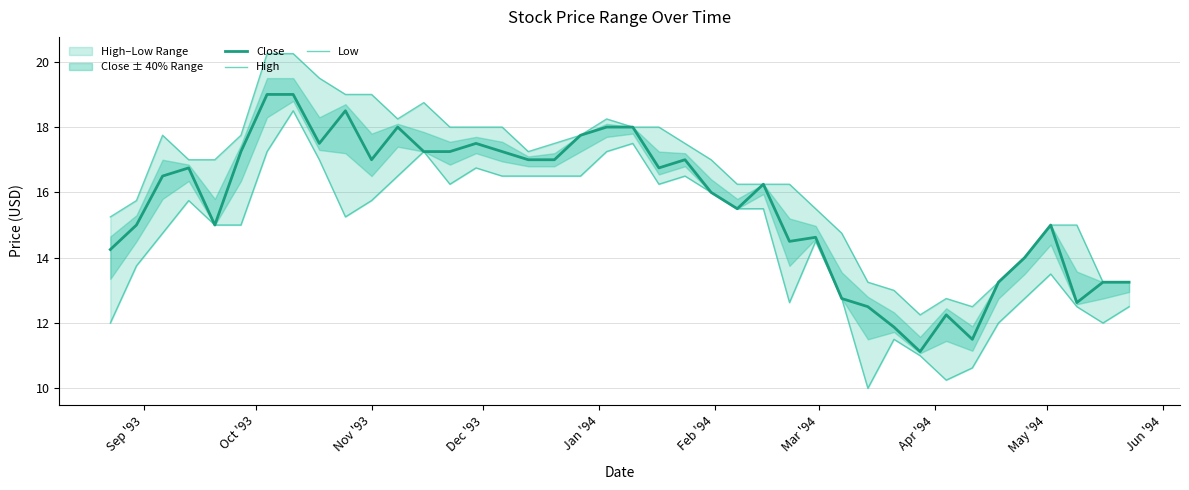

What is the highest value of the Close series?

19.0